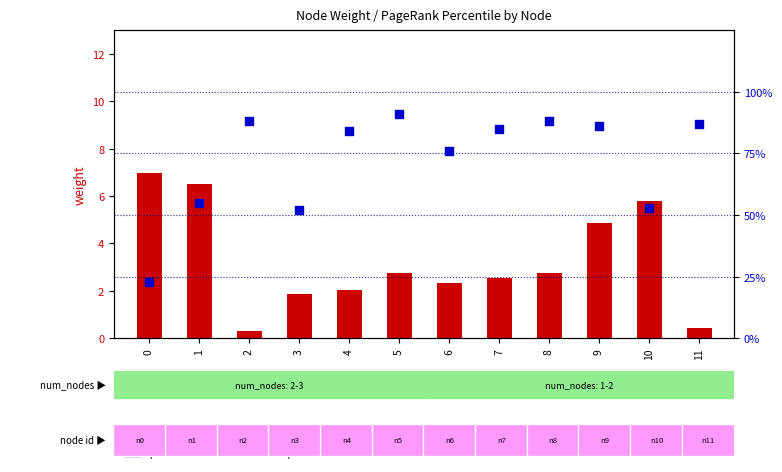

Which series has the widest spread of Y values?

percentile rank within the sample